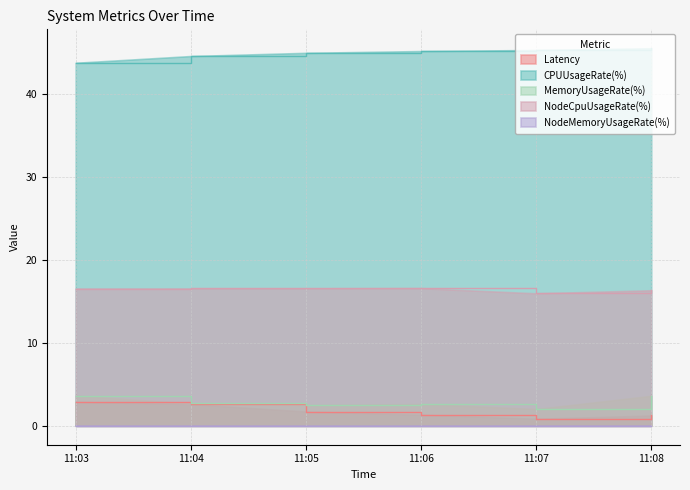

True or false: CPUUsageRate(%) and Latency cross at least once.

False